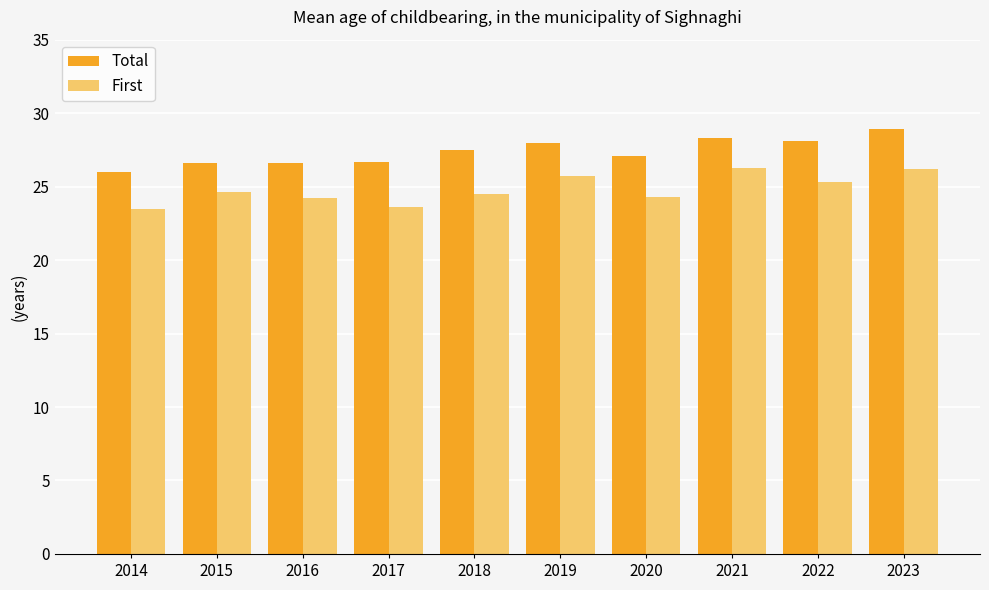

Is the value of Total at 2019 greater than the value of First at 2021?

Yes